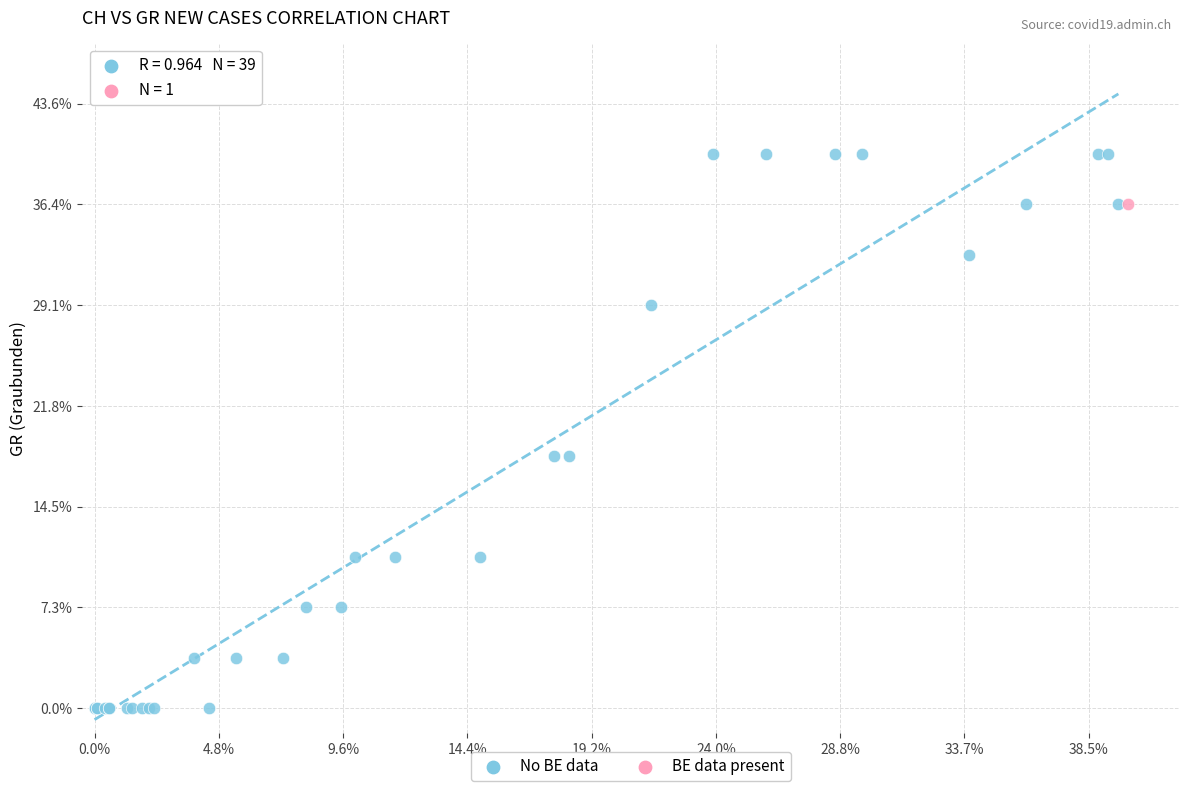

What are all the series names shown in the legend?

No BE data, BE data present